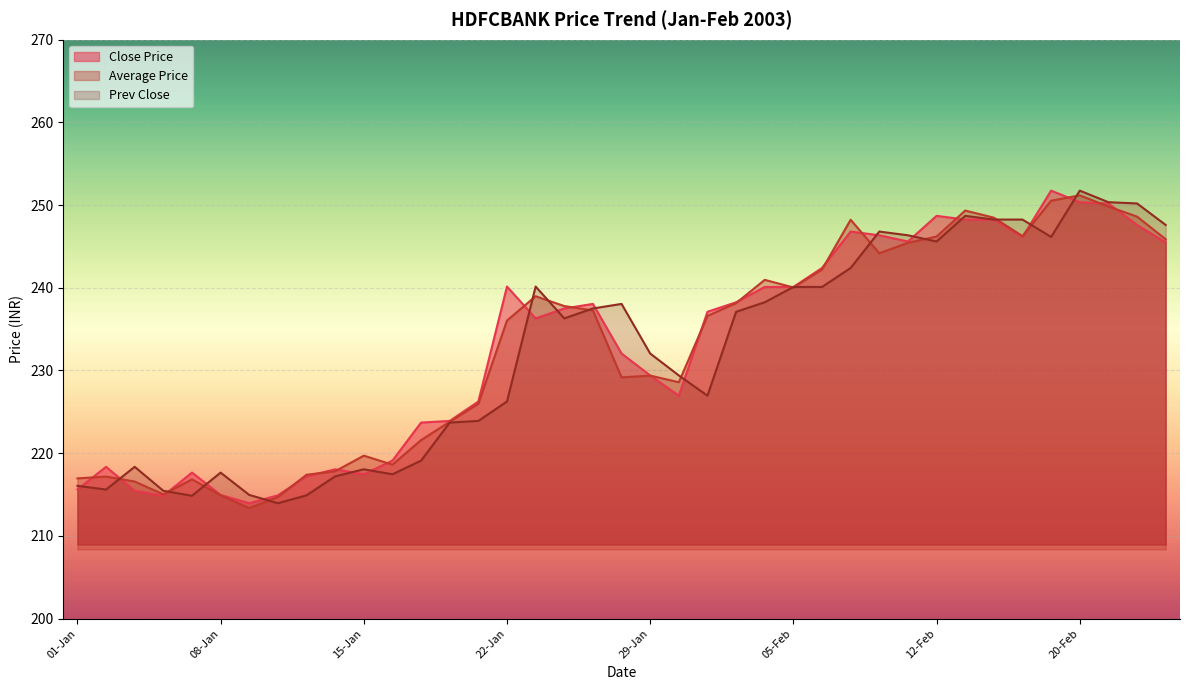

At which label does Close Price first exceed 237?

22-Jan